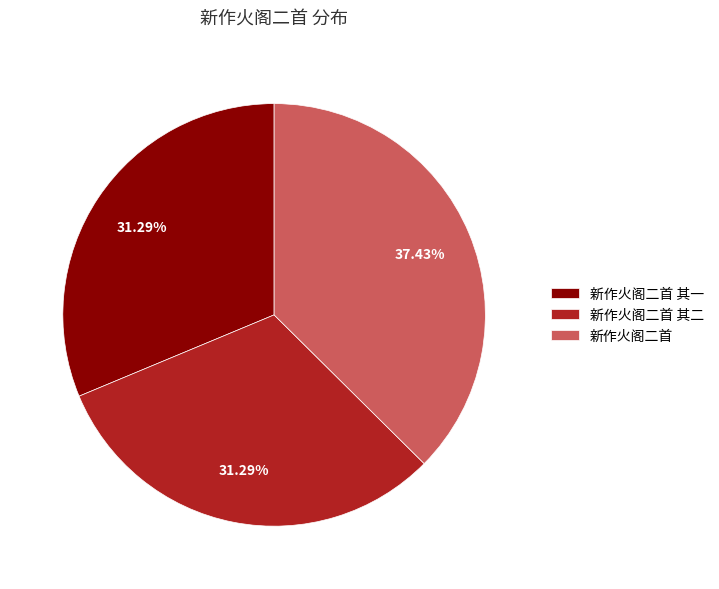

What is the largest slice in the pie chart?

新作火阁二首